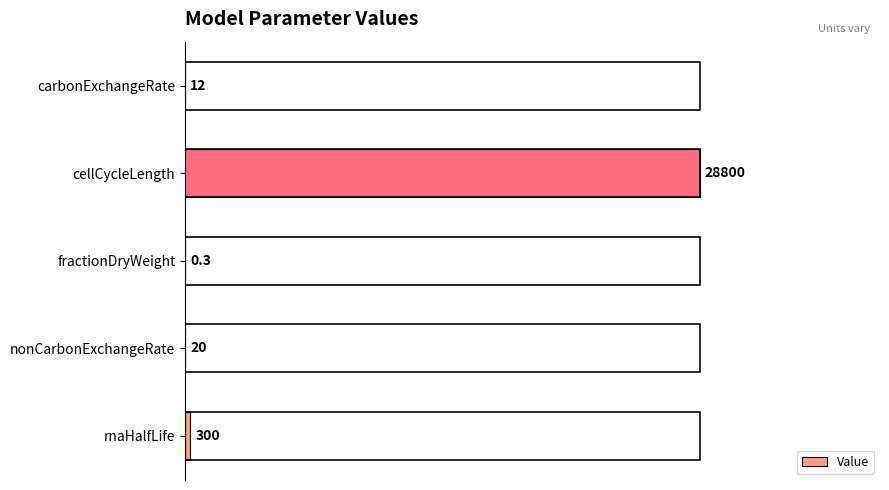

List the labels in order of value, smallest first.

fractionDryWeight, carbonExchangeRate, nonCarbonExchangeRate, rnaHalfLife, cellCycleLength